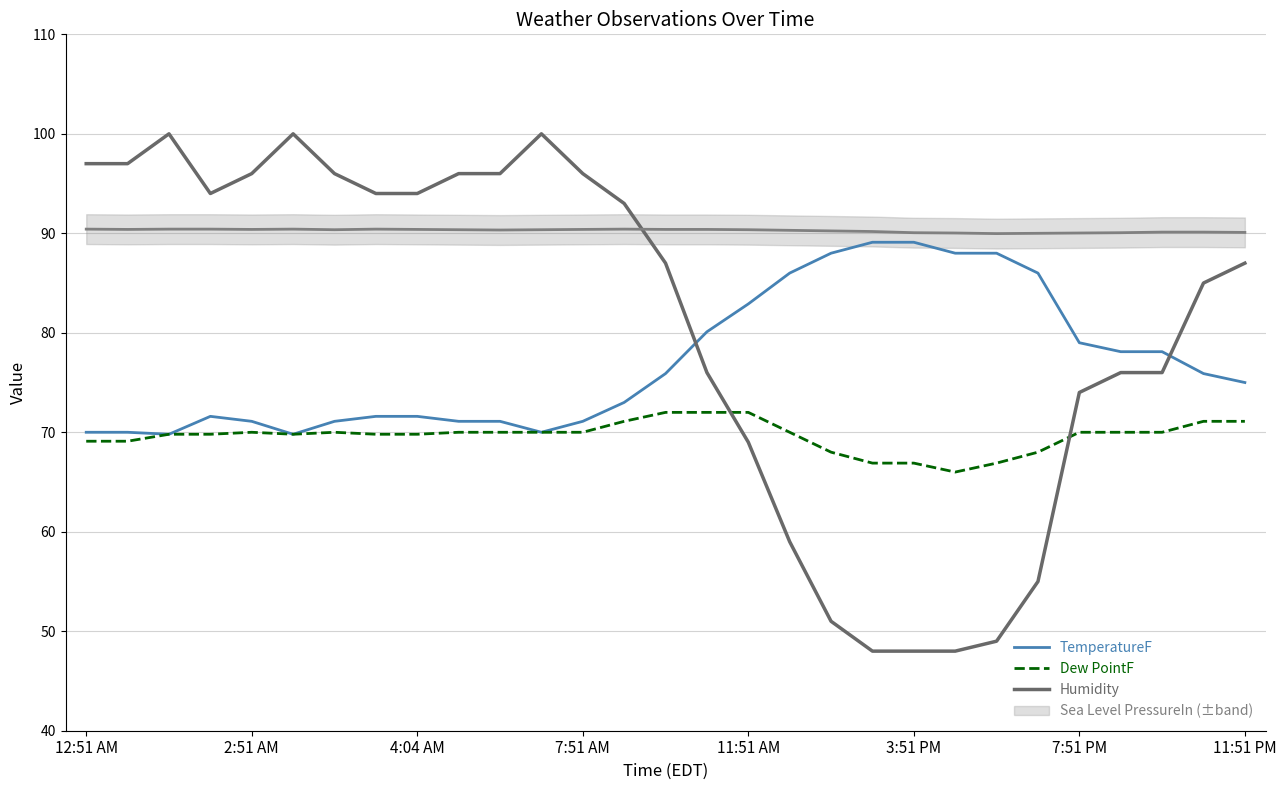

How many intersections are there between Humidity and TemperatureF?

2